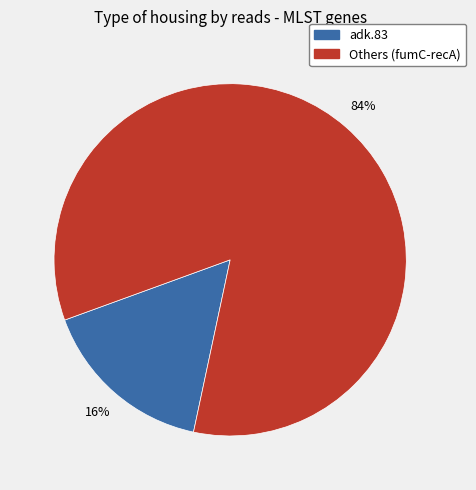

To the nearest percent, what is the difference between the largest and smallest slice percentages?

68%